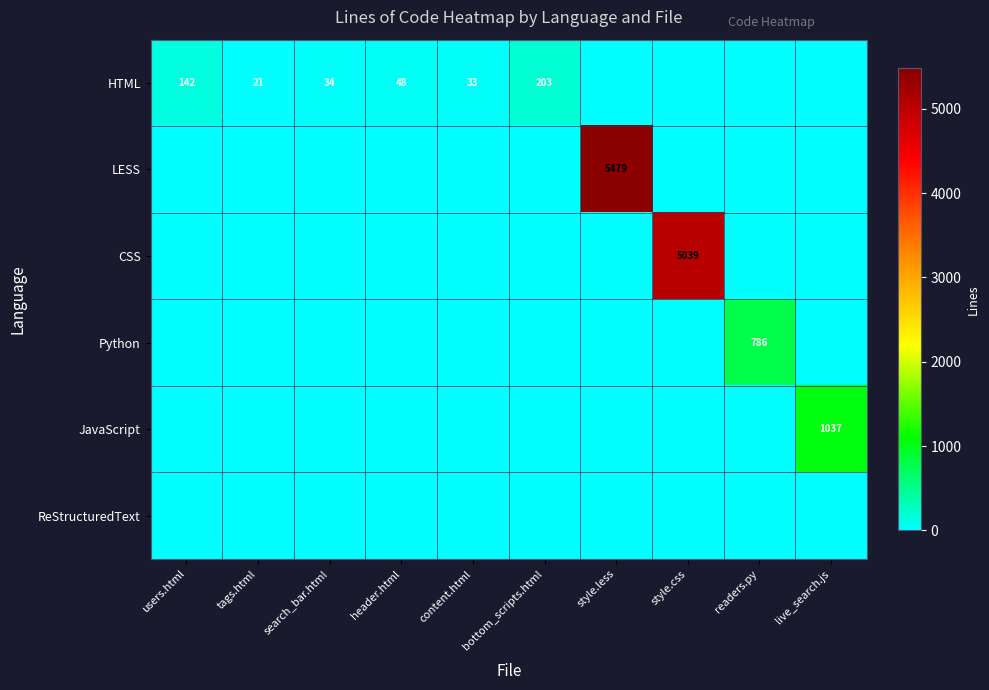

At how many categories does at least one series exceed 4327?

2